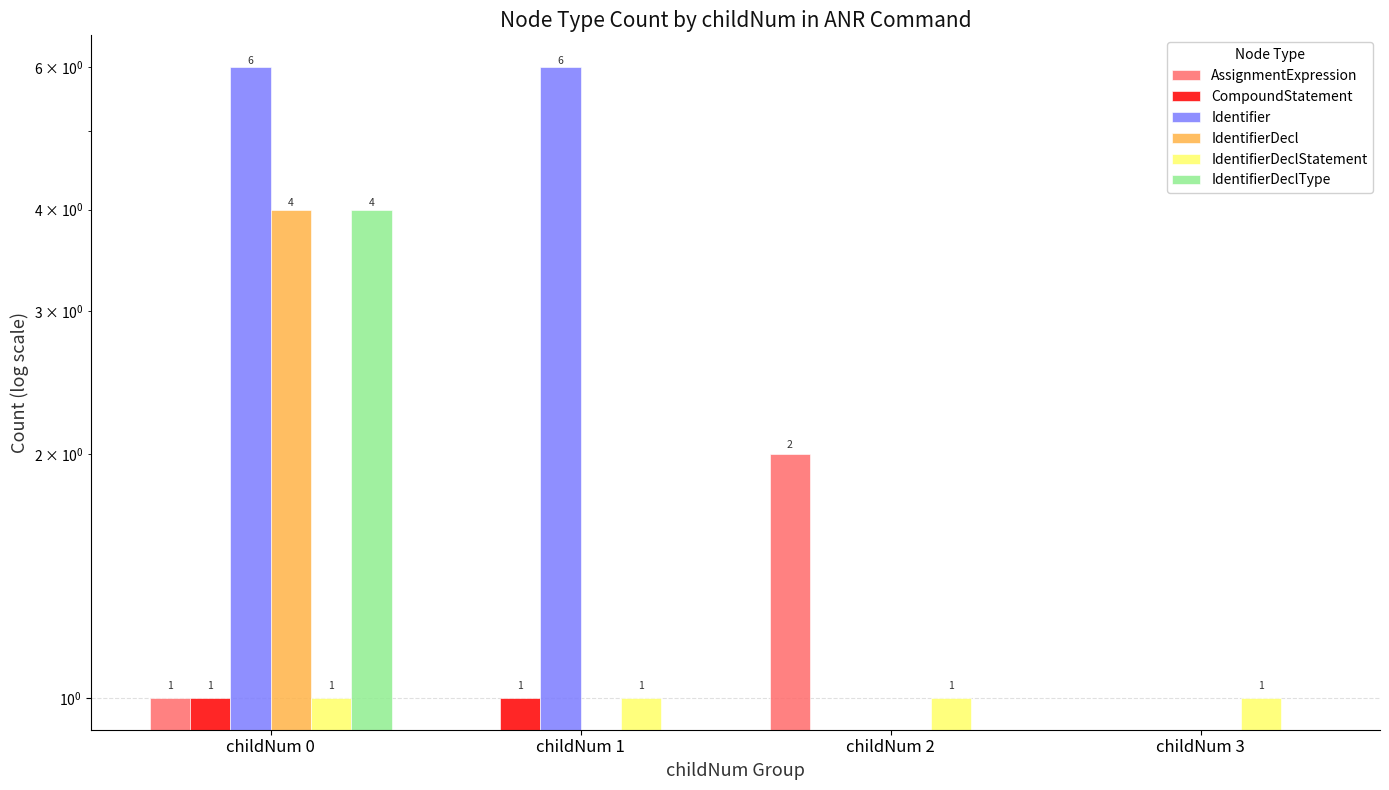

At which label does CompoundStatement reach its peak?

childNum 0